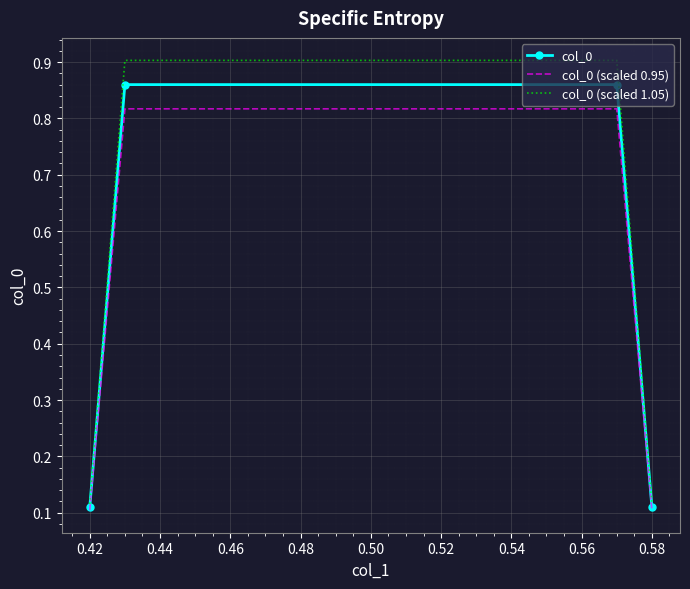

Which series has the widest spread of values?

col_0 (scaled 1.05)